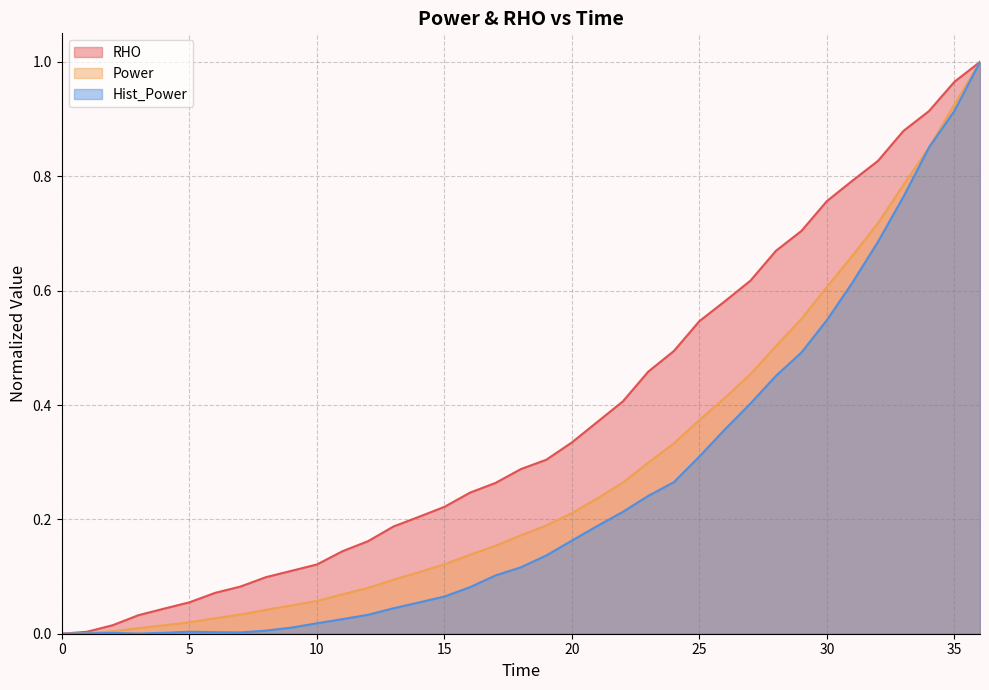

The value of Hist_Power at 28 is 0.5. True or false?

True